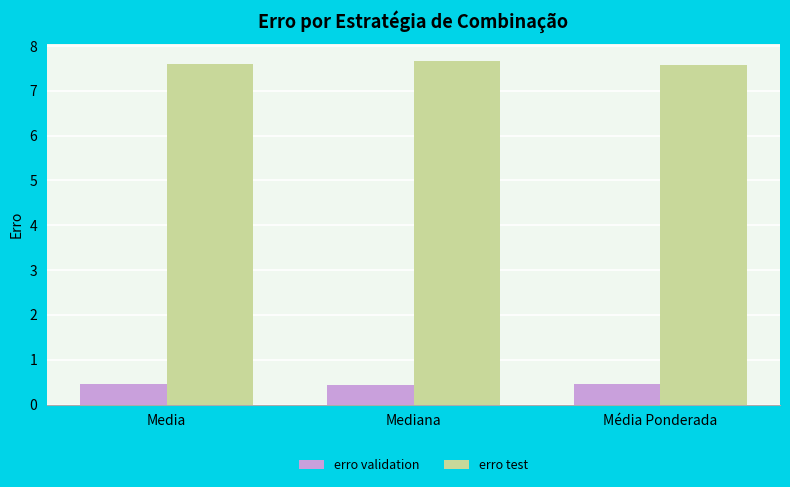

Are the bars grouped side by side (vs. stacked)?

Yes